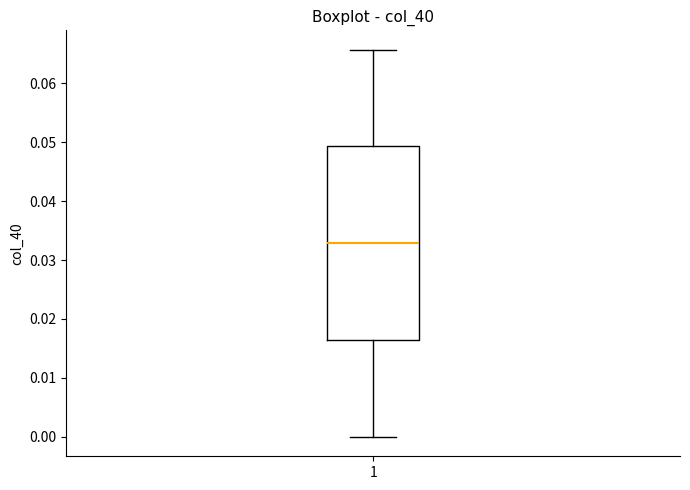

Where does the lower whisker of the box at x = 1 end on the y-axis? The values are not printed on the chart, so give them approximately, as read against the axis.

0.000